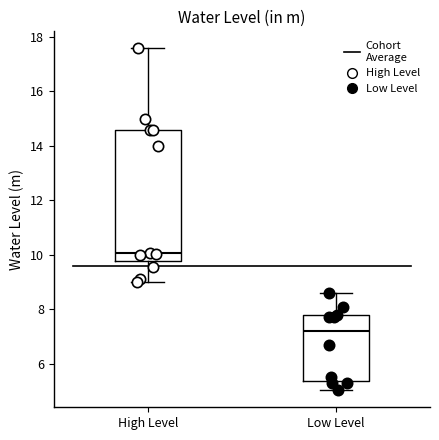

Where is the upper edge of the box for High Level on the y-axis? The values are not printed on the chart, so give them approximately, as read against the axis.

14.6